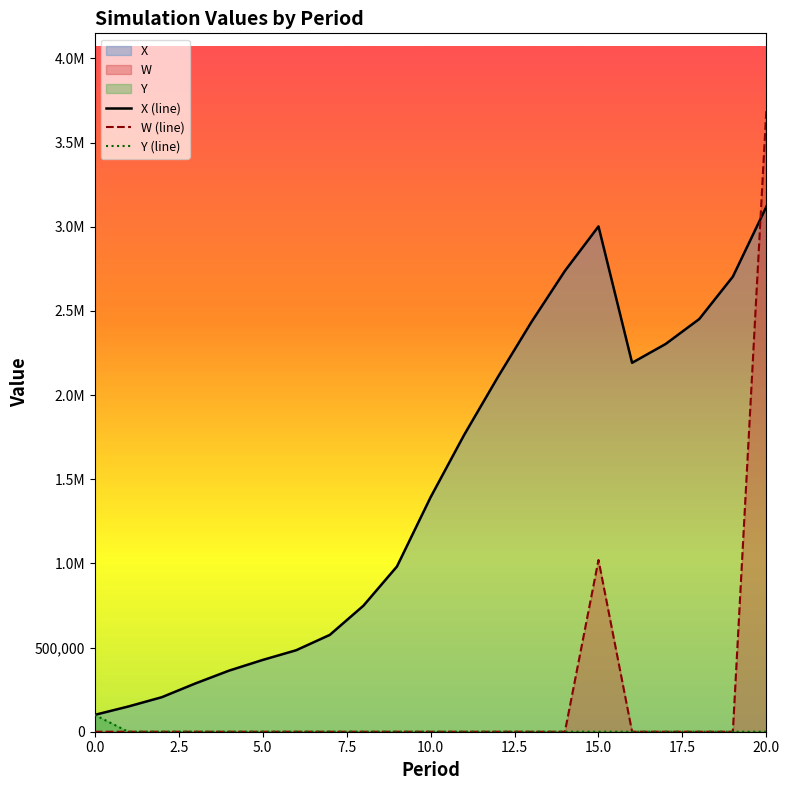

The value of W (line) at 15 is 1020347.8. True or false?

True